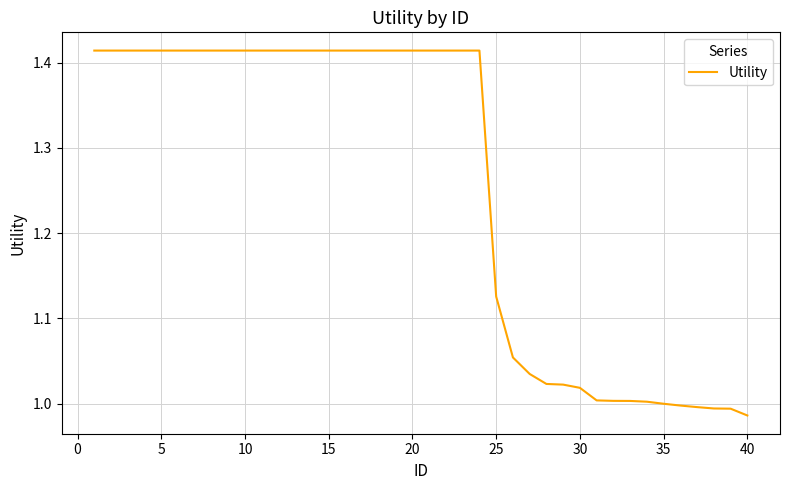

What is the difference between the maximum and minimum values?

0.4